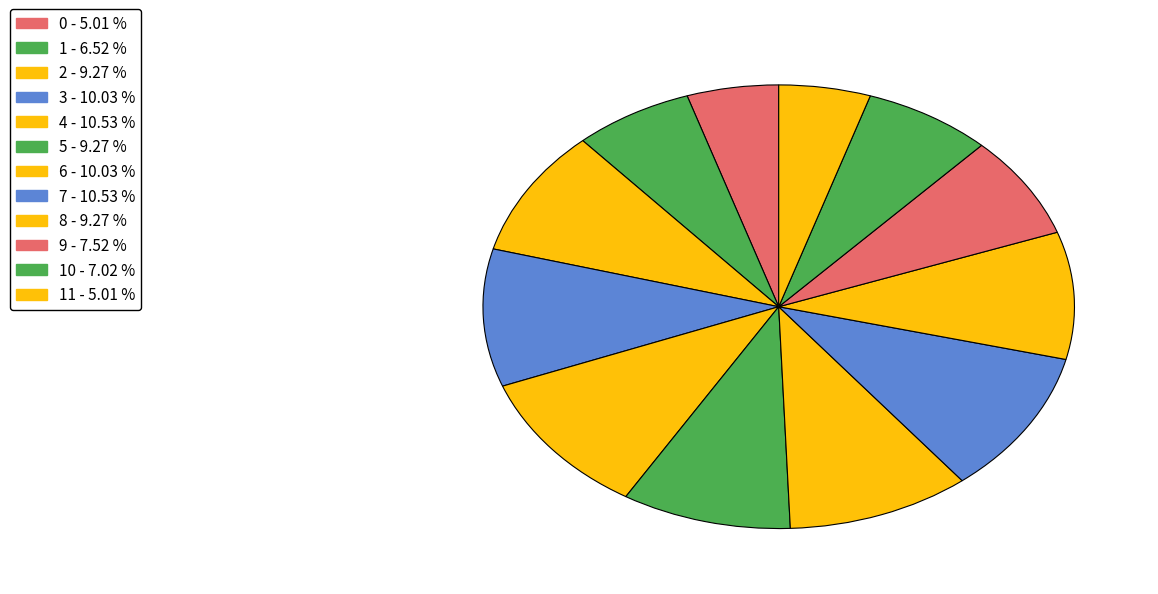

Count the number of slices in the pie.

12